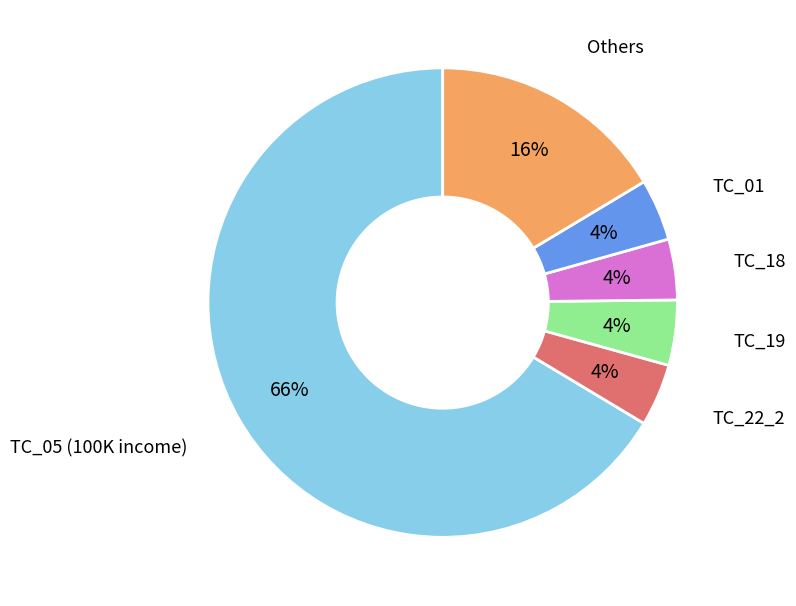

Do TC_19 and TC_18 together represent more than half of the pie?

No